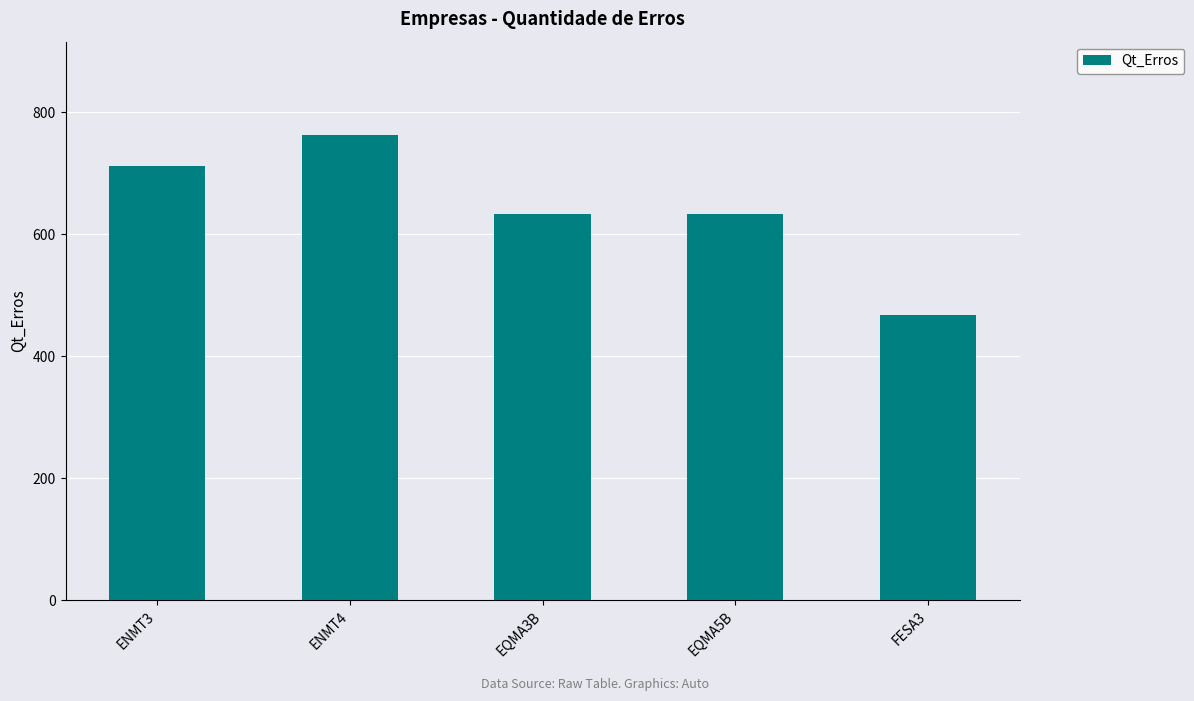

Which label corresponds to the largest value in the chart?

ENMT4